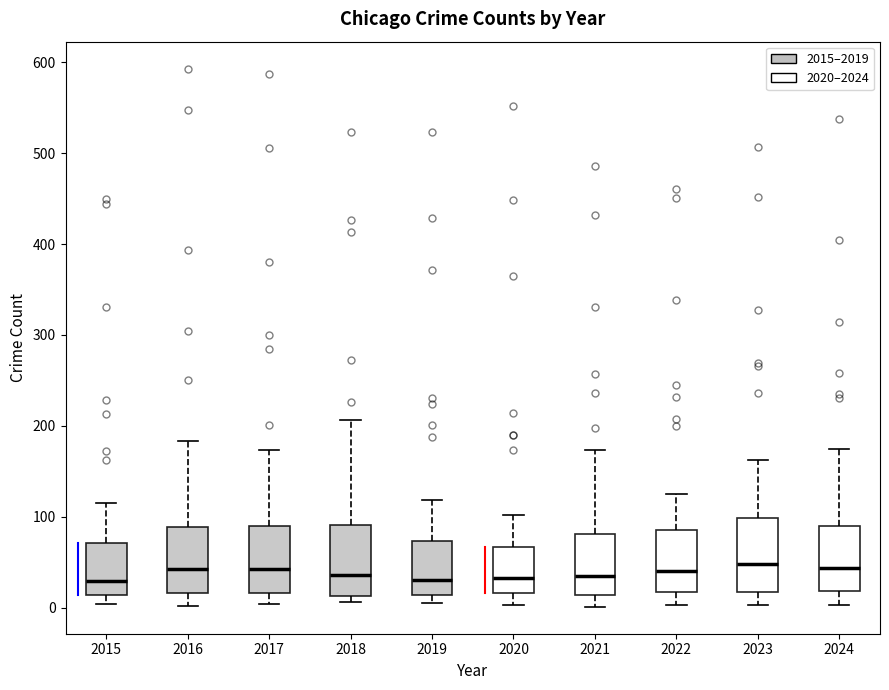

Reading left to right, read every box against the y-axis: the position of its median line, the range the box covers, and the ends of its whiskers. The values are not printed on the chart, so give them approximately, as read against the axis.

2015: median 30, box 10 to 70, whiskers 0 to 120
2016: median 40, box 20 to 90, whiskers 0 to 180
2017: median 40, box 20 to 90, whiskers 0 to 170
2018: median 40, box 10 to 90, whiskers 10 (just below the box's lower edge) to 210
2019: median 30, box 10 to 70, whiskers 10 (just below the box's lower edge) to 120
2020: median 30, box 20 to 70, whiskers 0 to 100
2021: median 30, box 10 to 80, whiskers 0 to 170
2022: median 40, box 20 to 90, whiskers 0 to 130
2023: median 50, box 20 to 100, whiskers 0 to 160
2024: median 40, box 20 to 90, whiskers 0 to 180